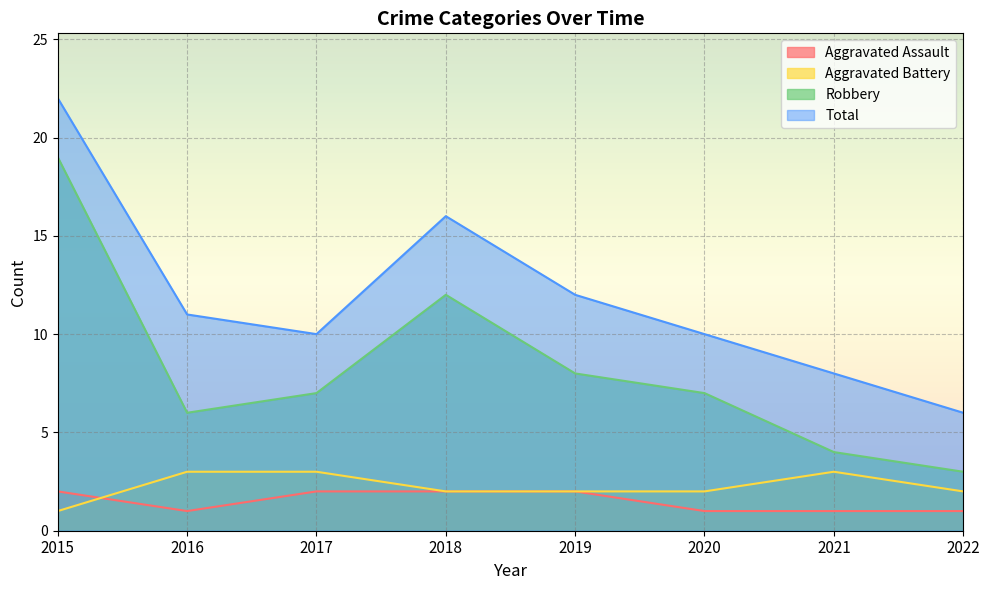

List the labels in order of Aggravated Battery value, smallest first.

2015, 2018, 2019, 2020, 2022, 2016, 2017, 2021